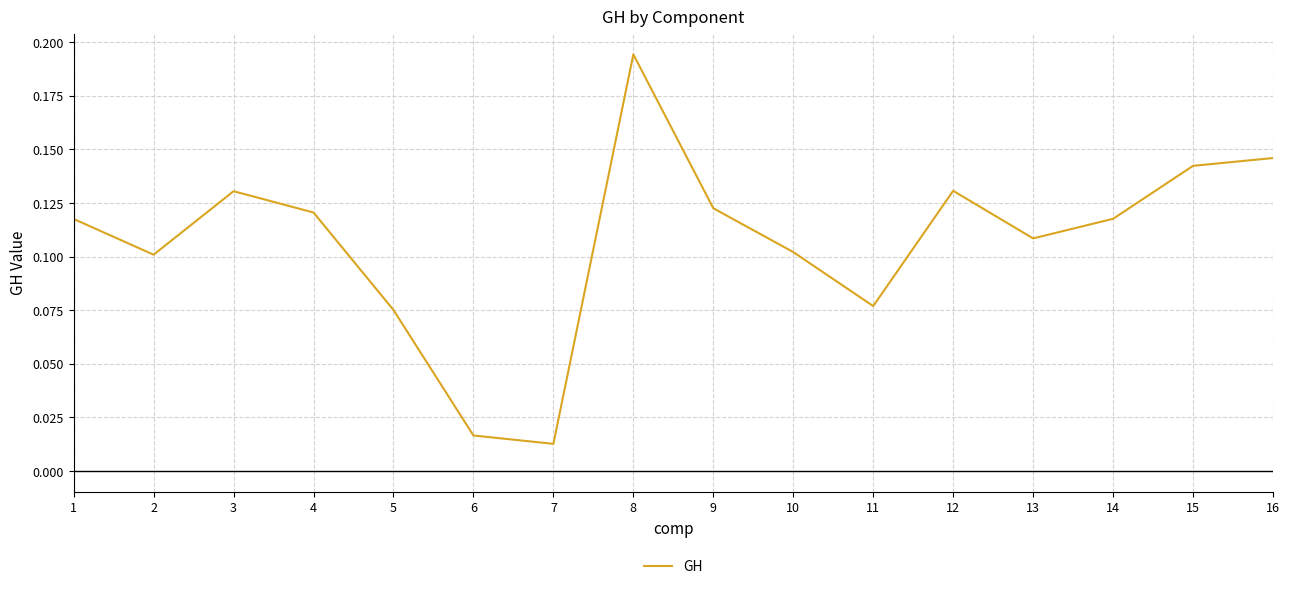

At which category does the chart reach its peak across all series?

8